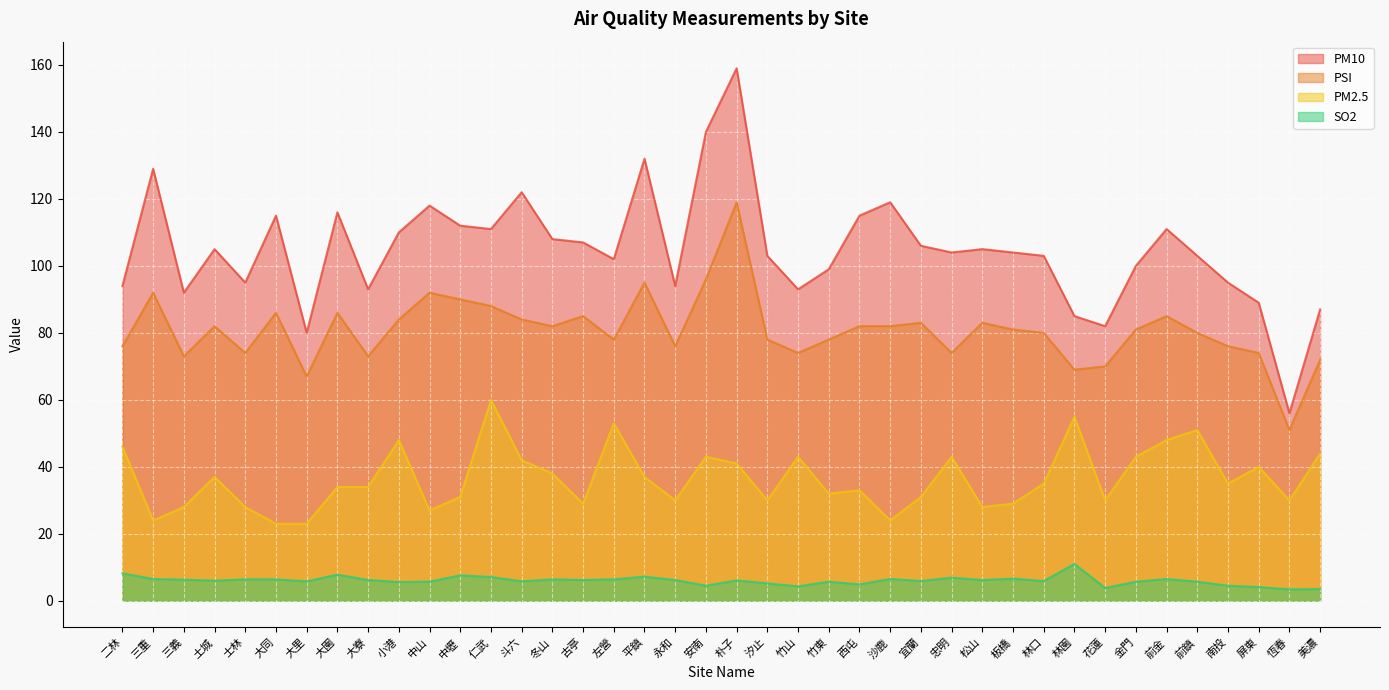

What is the approximate value of PSI at 金門?

81.0